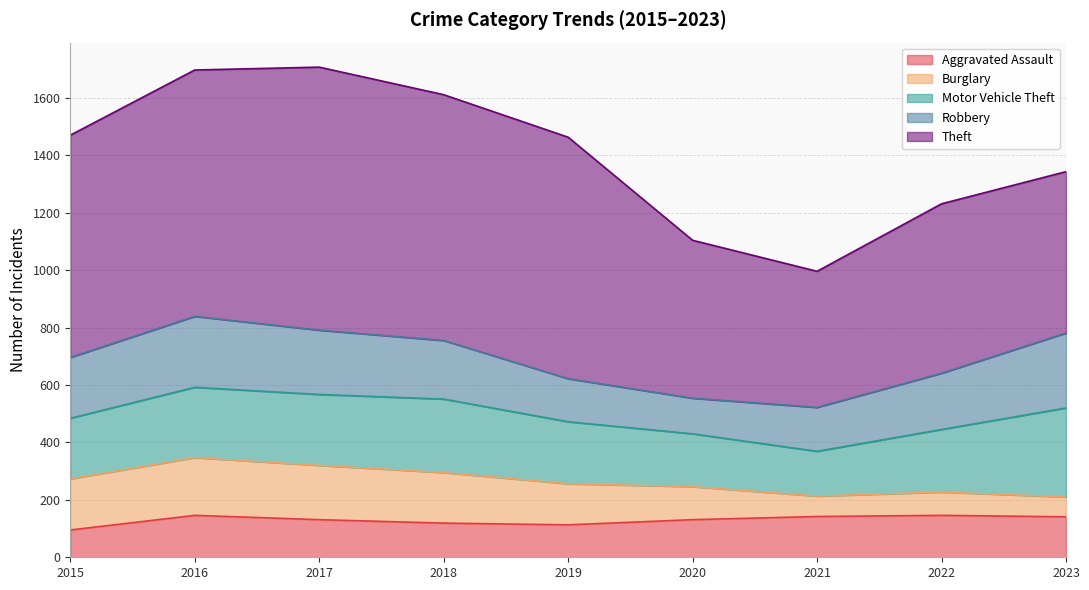

True or false: Aggravated Assault has a value of 146 at 2016.

True